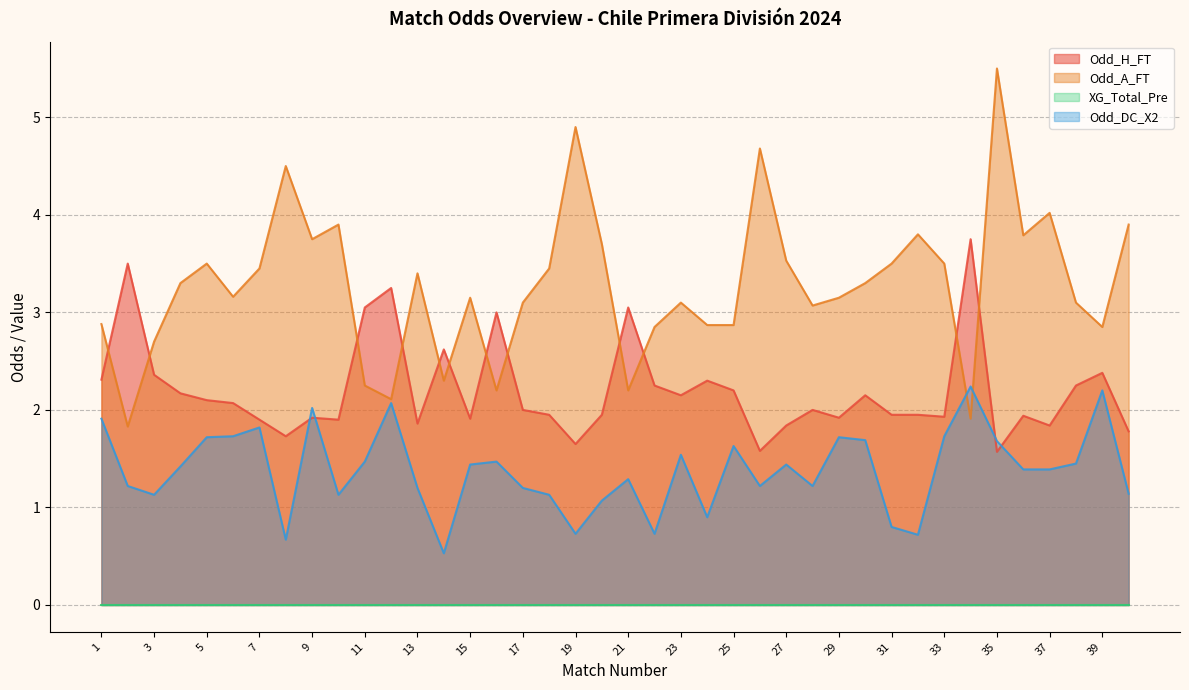

How many intersections are there between Odd_A_FT and Odd_DC_X2?

2